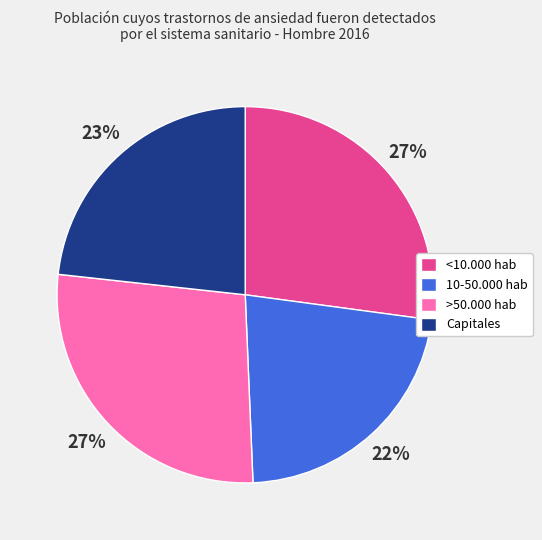

Is it true that <10.000 hab is 27% of the pie?

True